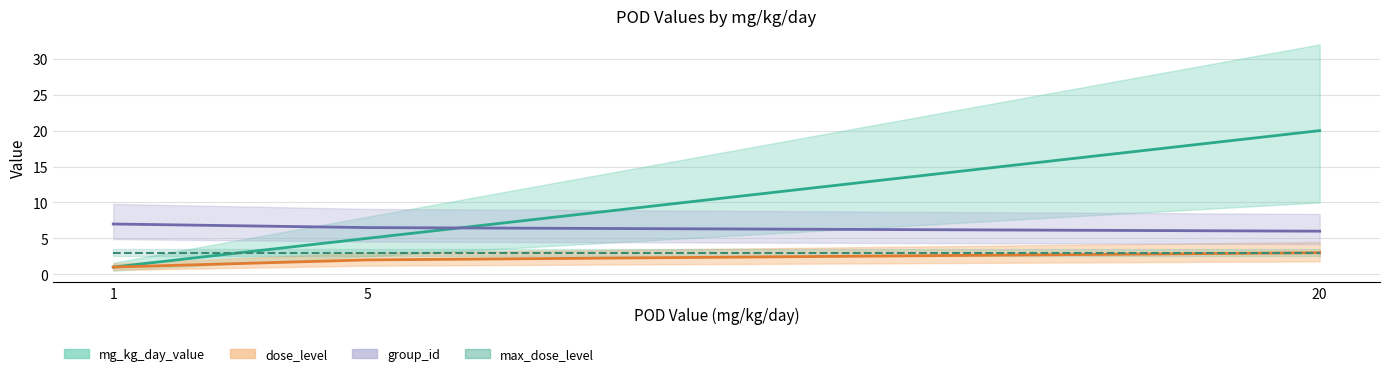

What is the difference between the maximum and minimum values in the mg_kg_day_value series?

19.0